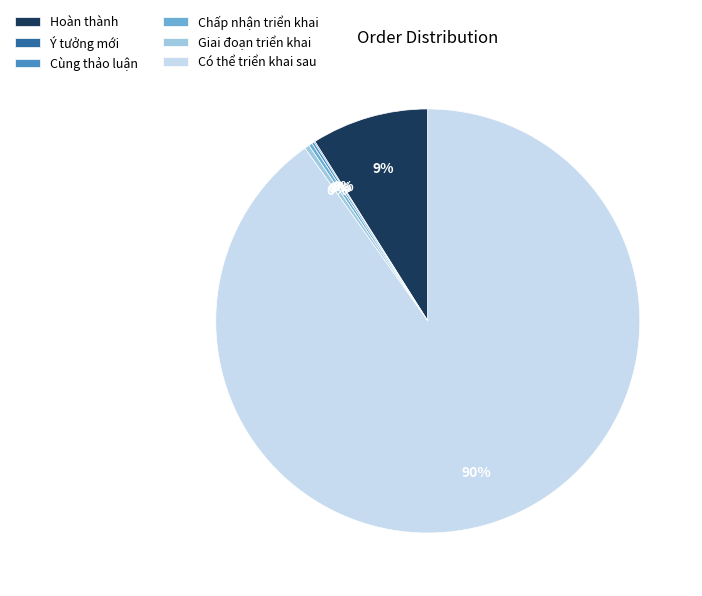

Does any single category account for the majority?

Yes